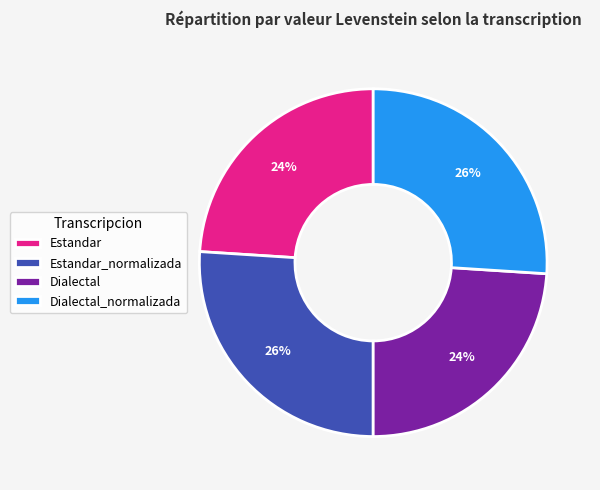

What is the ratio of the value at Dialectal_normalizada to the value at Estandar?

1.1